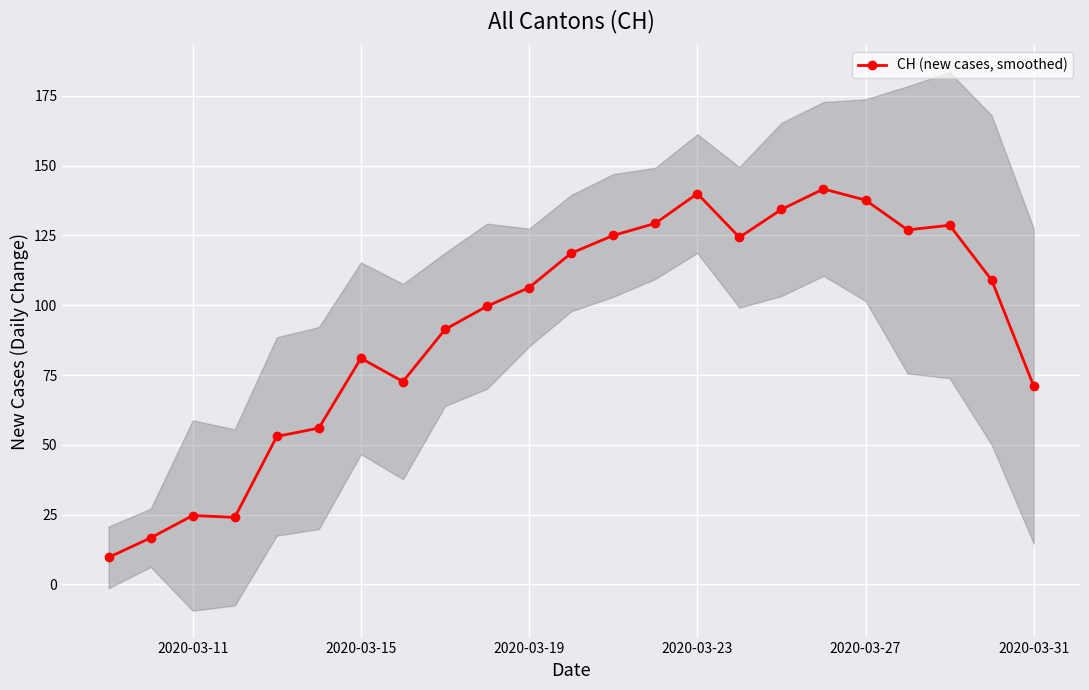

Is it true that CH (new cases, smoothed) equals 41.6 at 2020-03-19?

False